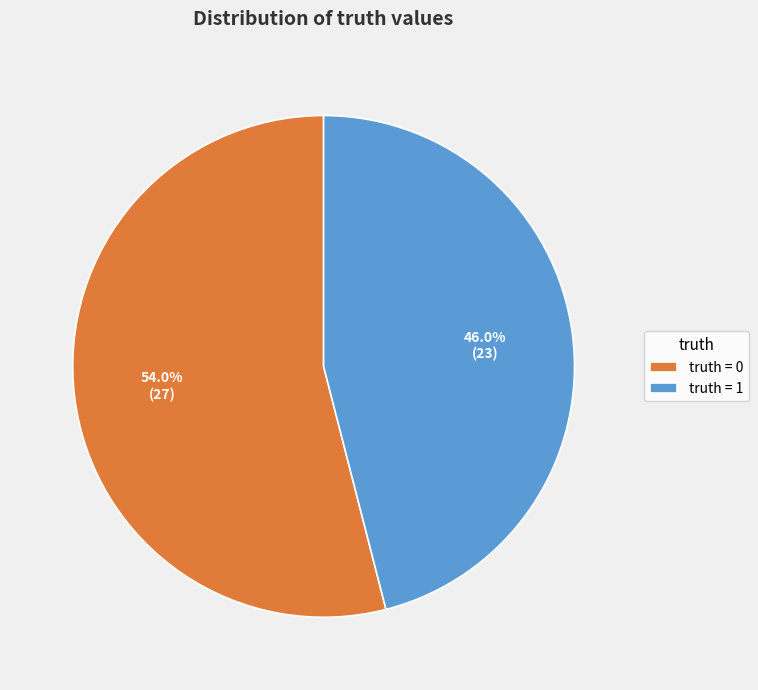

Rank the categories by value from lowest to highest.

truth = 1, truth = 0